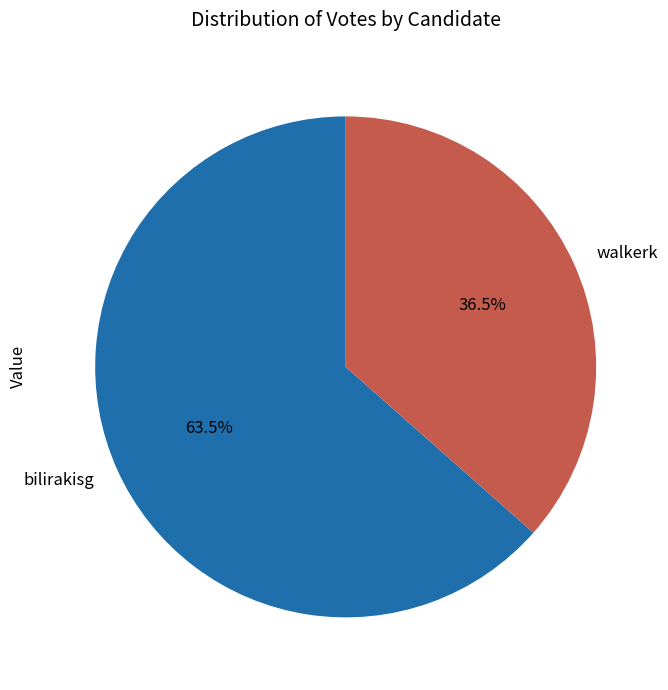

To the nearest percent, what is the combined percentage of walkerk and bilirakisg?

100%